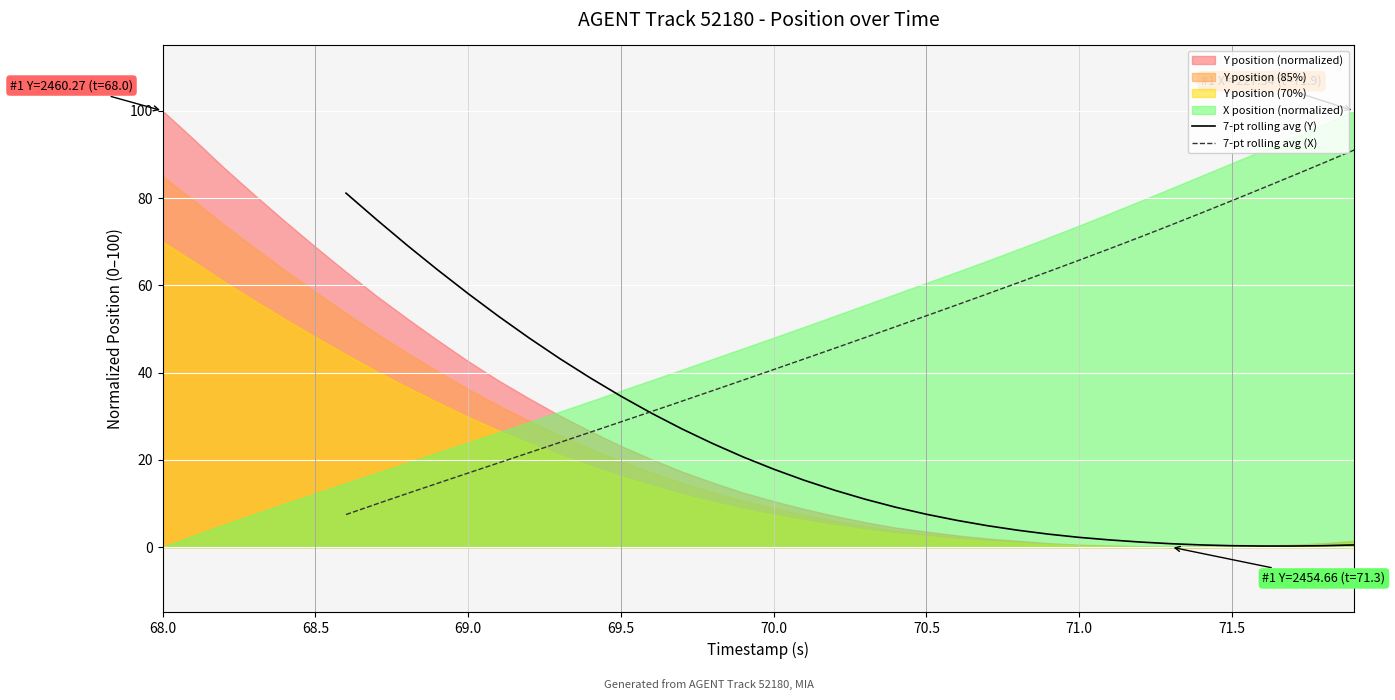

Which series changed the most between 70.0 and 71.5?

7-pt rolling avg (X)